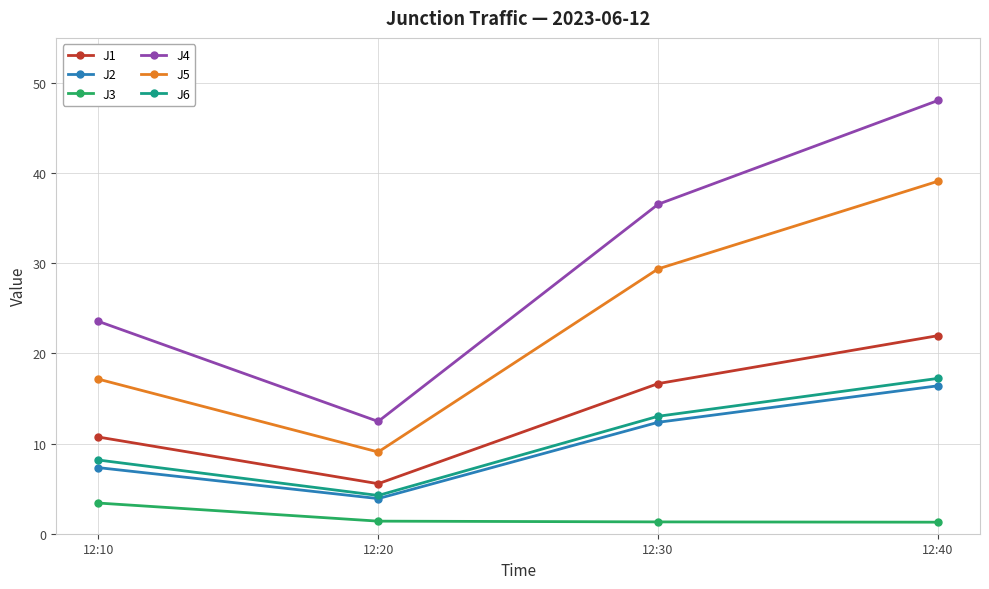

What is the total value across all series at 12:20?

36.6